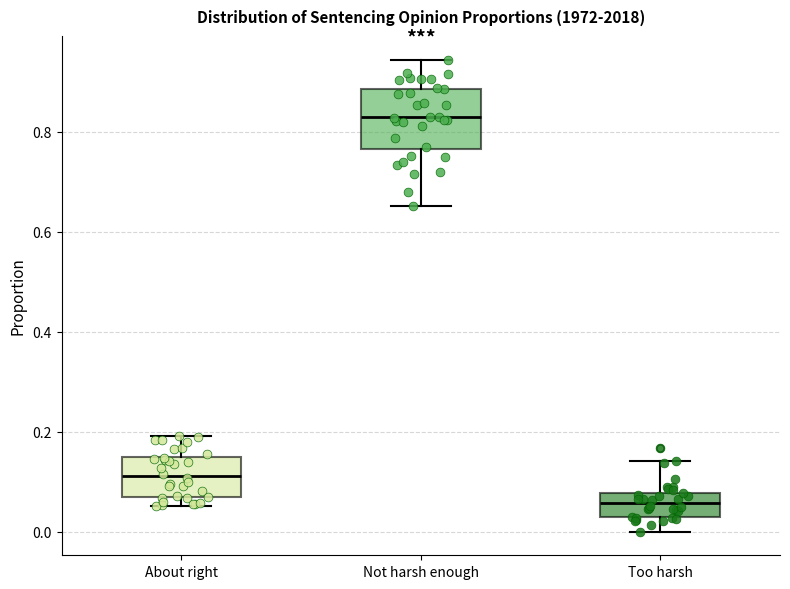

Which box has the highest median line?

Not harsh enough